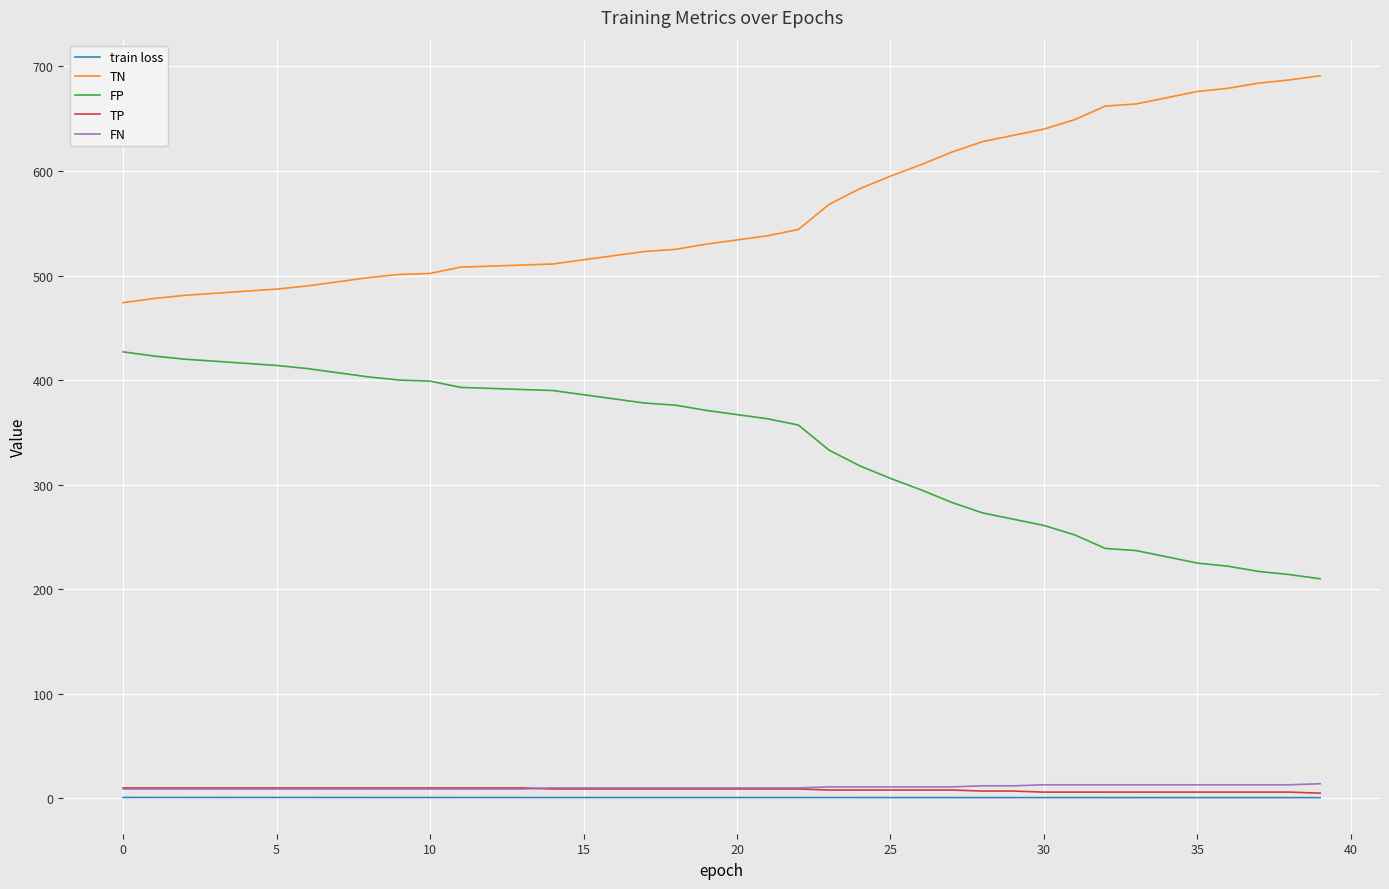

What is the maximum value shown in the chart?

691.0